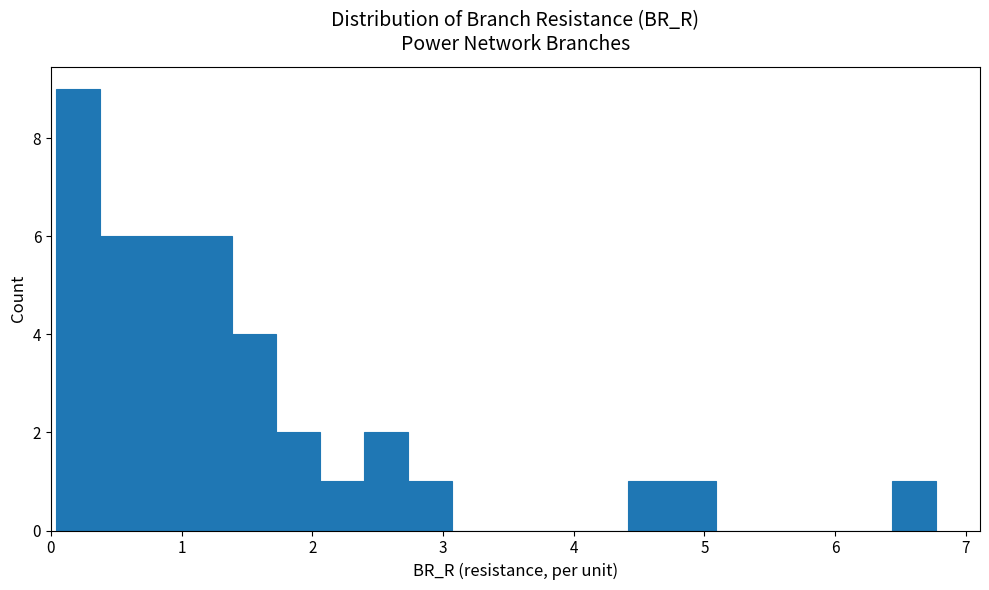

Around what value on the x-axis is the tallest bar? Give the approximate position of its centre, as read against the axis.

0.2